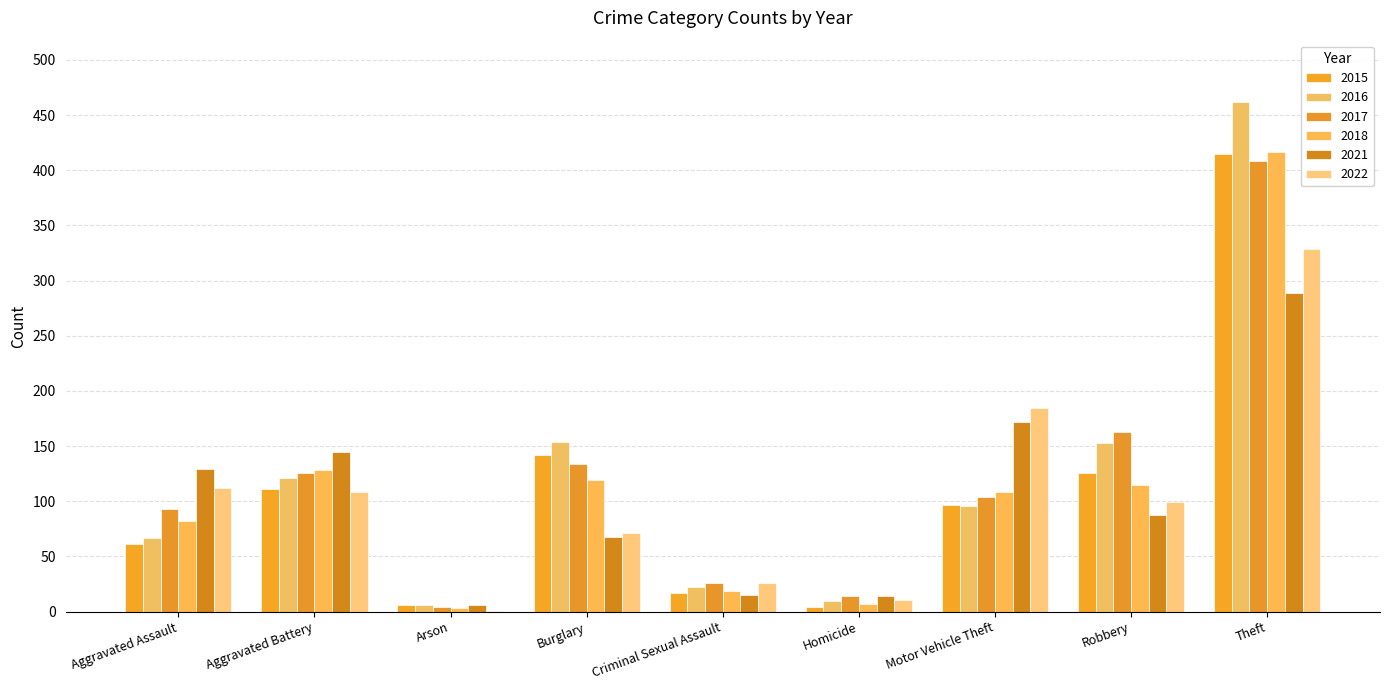

List the labels in order of 2021 value, largest first.

Theft, Motor Vehicle Theft, Aggravated Battery, Aggravated Assault, Robbery, Burglary, Criminal Sexual Assault, Homicide, Arson